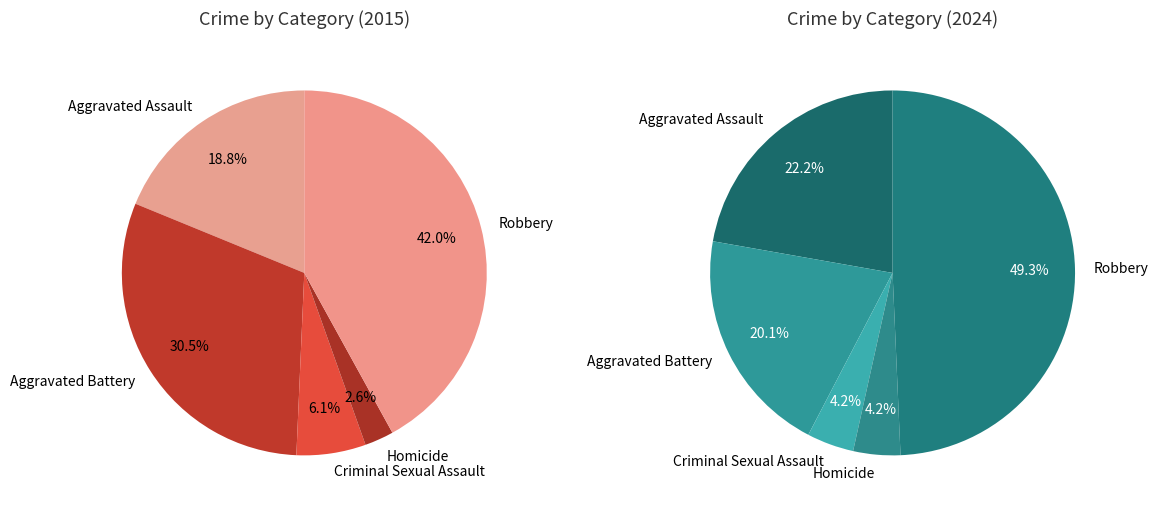

What is the total percentage of Homicide and Robbery?

44.6%